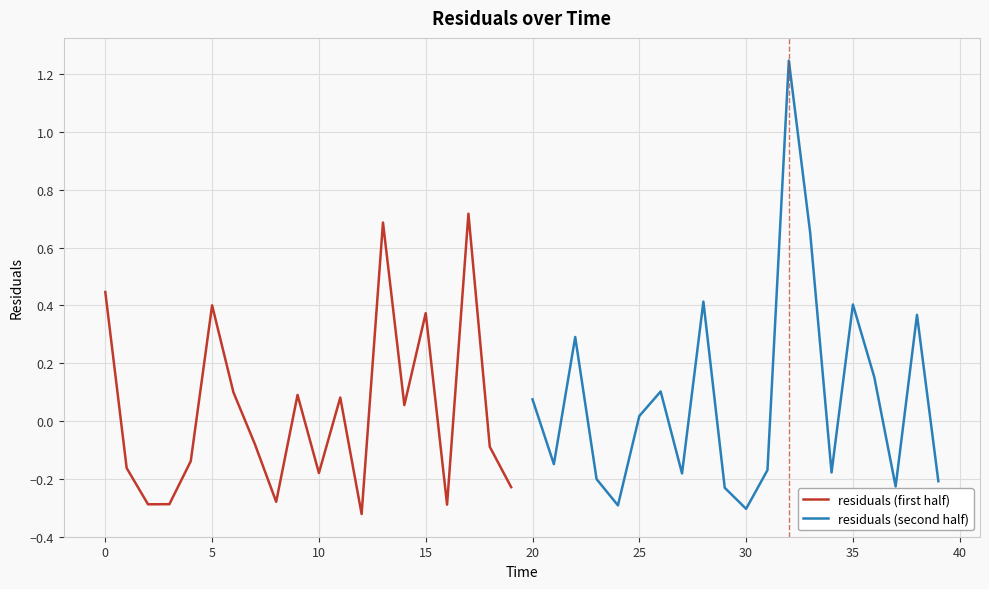

The residuals (first half) series shows 0.4 at 15. True or false?

True